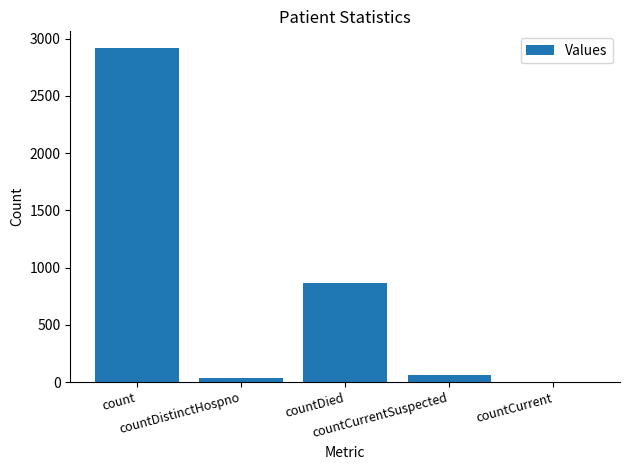

What is the maximum value shown in the chart?

2918